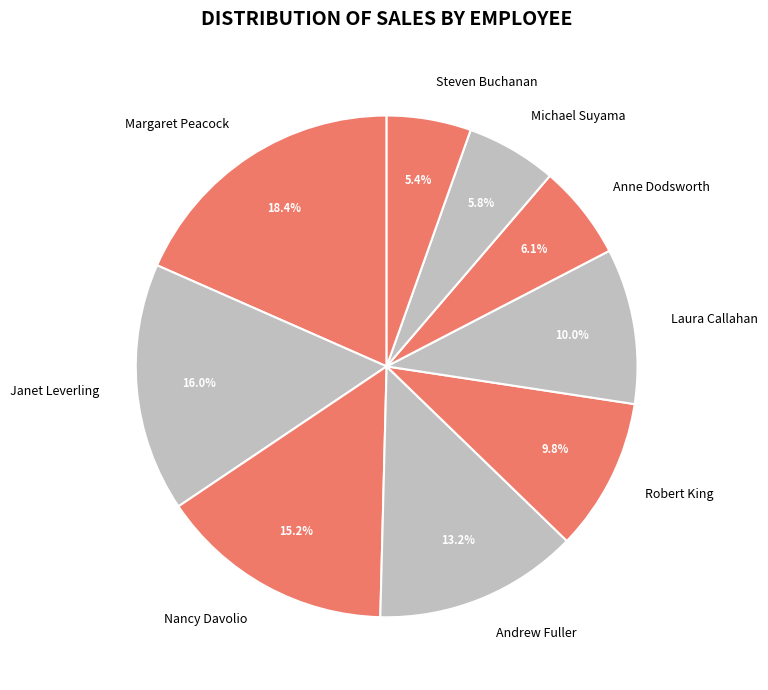

Is it true that Steven Buchanan is 5% of the pie?

True